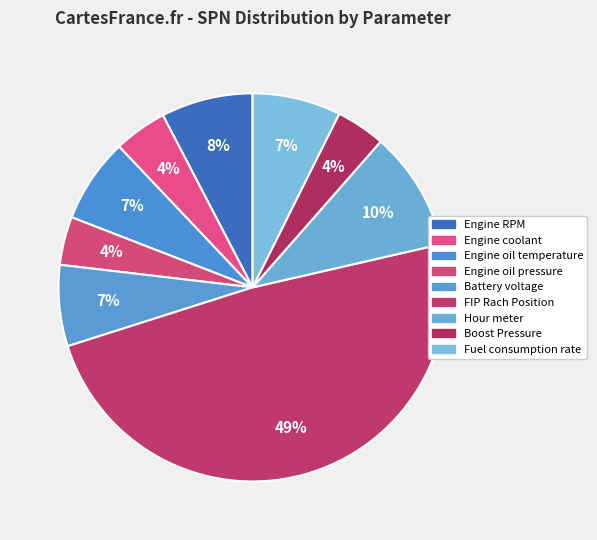

How much of the chart is everything except Engine oil temperature?

93.0%